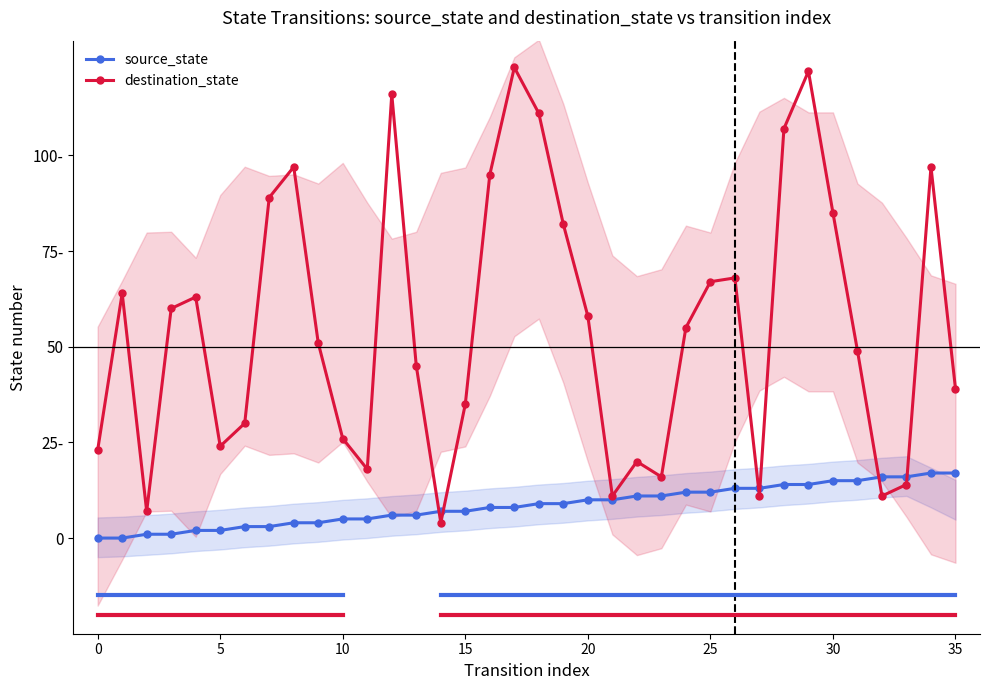

What are all the series names shown in the legend?

source_state, destination_state